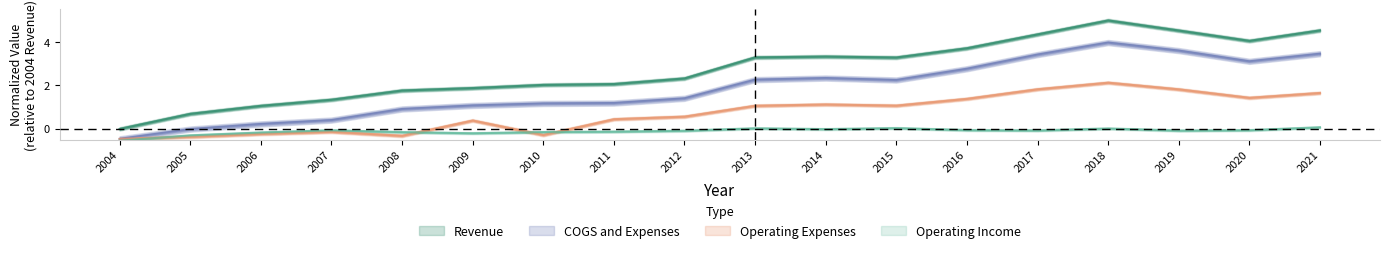

At which label does Revenue reach its minimum?

2004